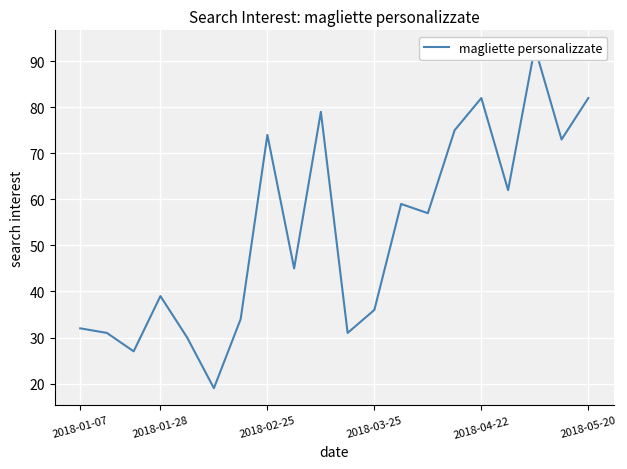

True or false: the data shows 24 at 14.

False